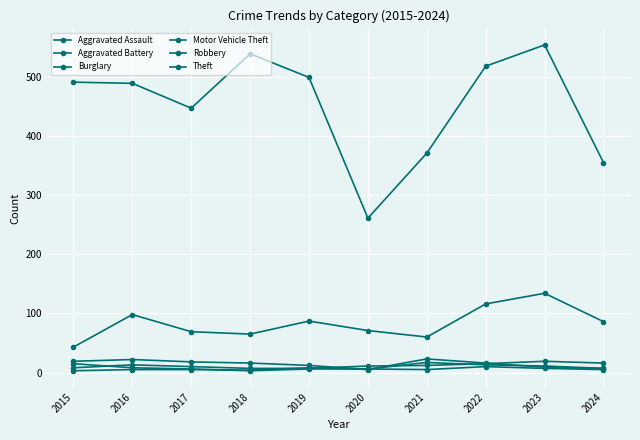

Rank the series by their maximum value, from highest to lowest.

Theft, Motor Vehicle Theft, Burglary, Aggravated Assault, Aggravated Battery, Robbery